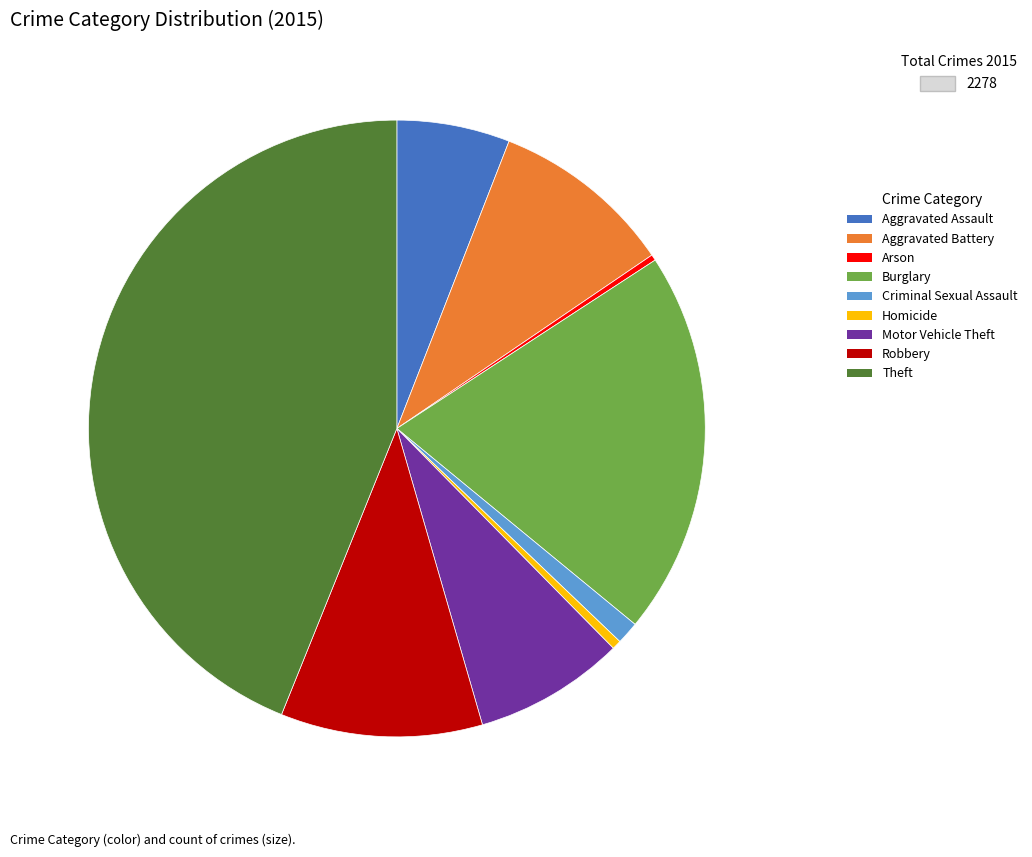

What is the largest slice in the pie chart?

Theft